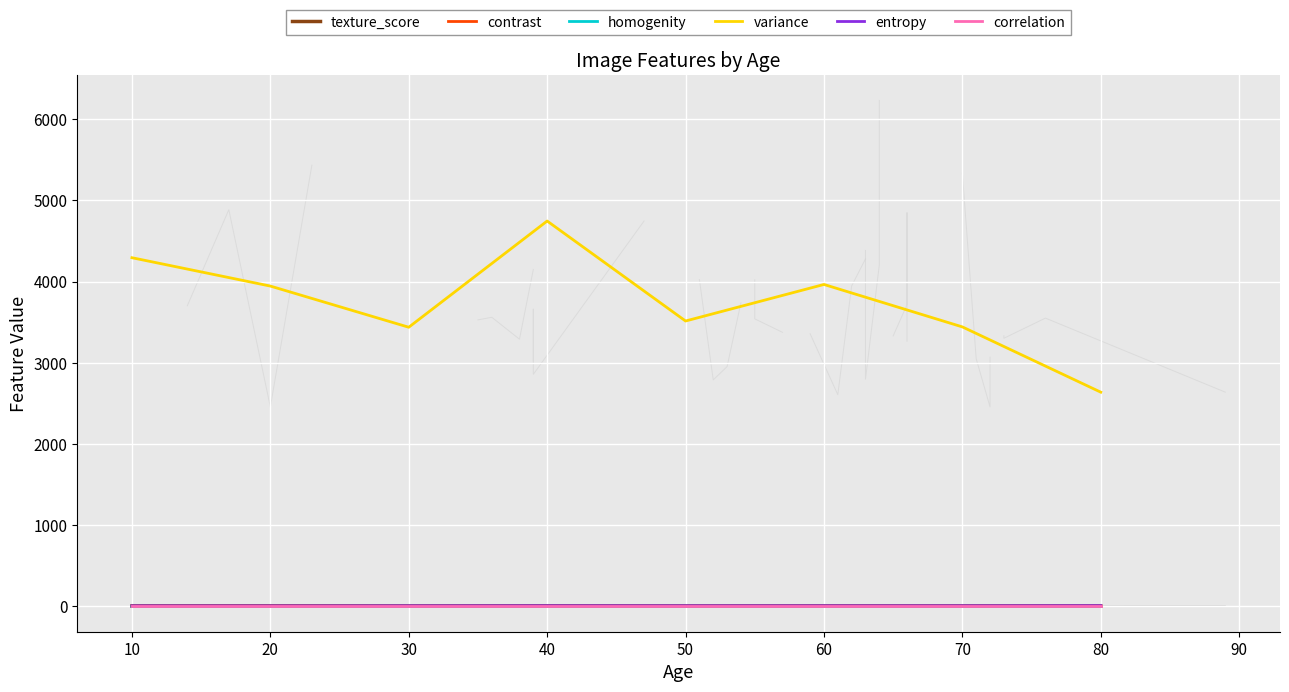

True or false: variance and contrast cross at least once.

False